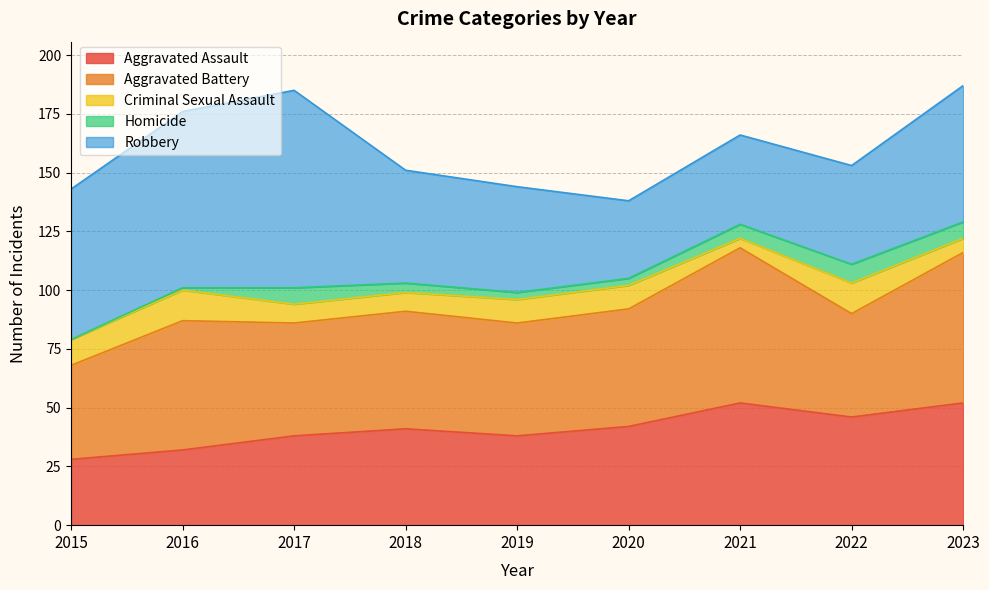

What is the value of the Criminal Sexual Assault point at the 3rd from the left?

8